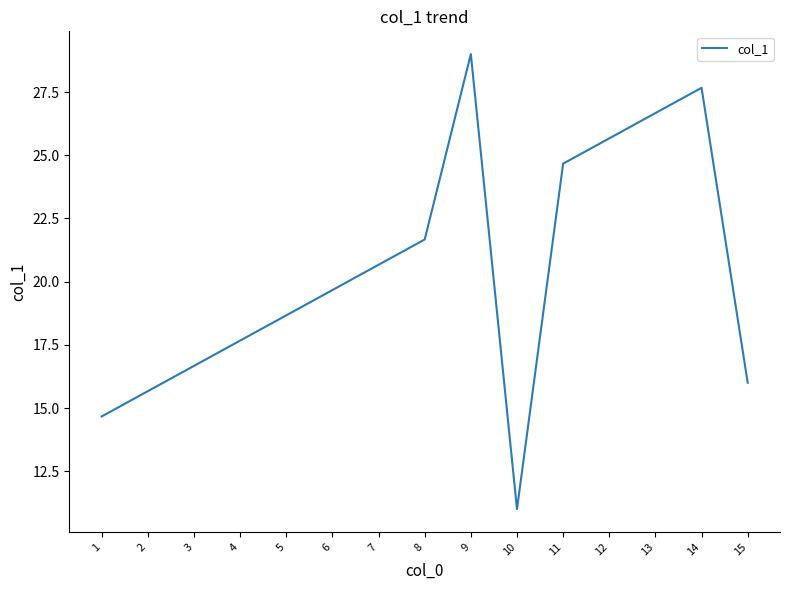

Where is the data nearest to the value 20?

6